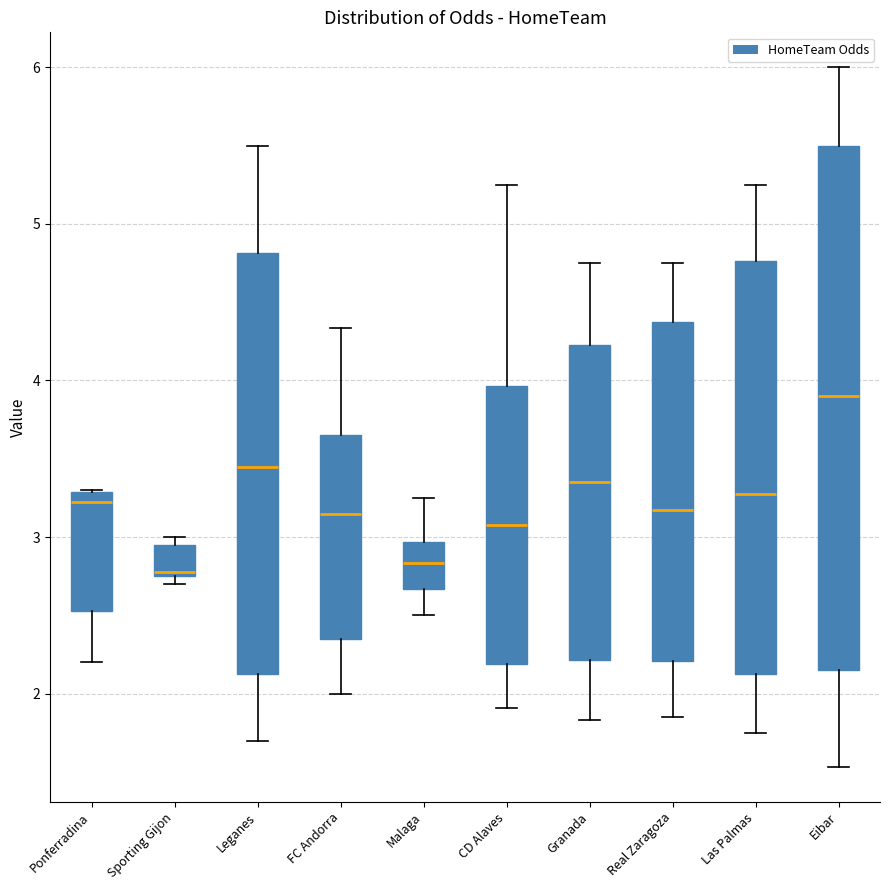

Comparing the boxes themselves (not the whiskers), which one is the tallest?

Eibar